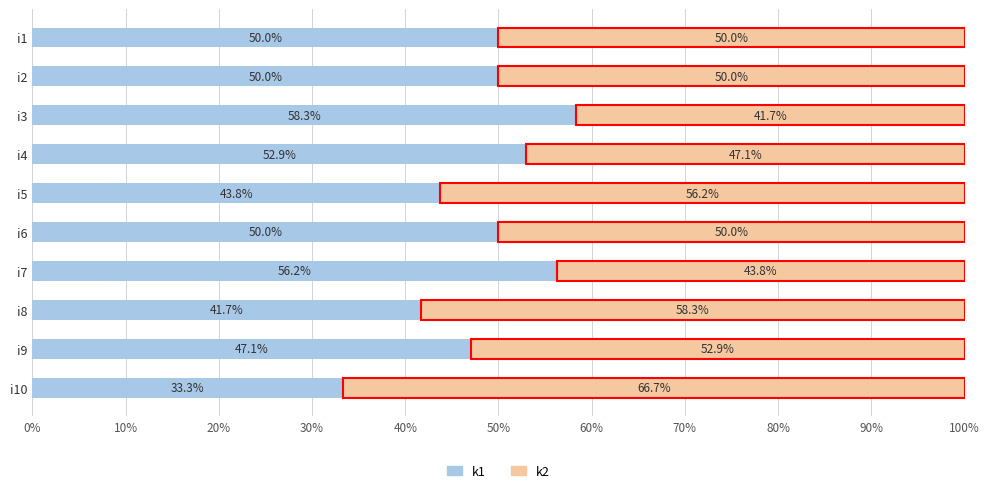

Count the number of categories in the chart.

10